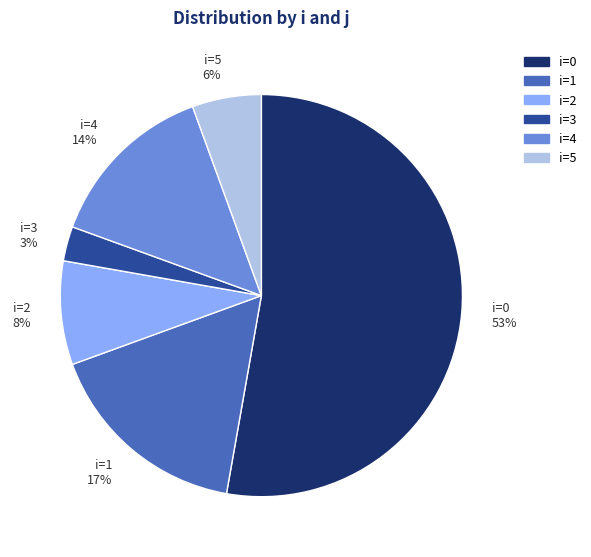

True or false: i=2 8% accounts for 8% of the total.

True